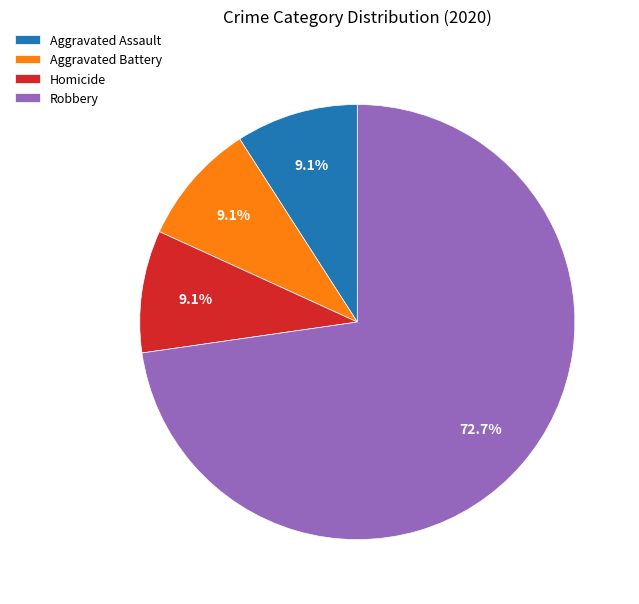

What is the ratio of the value at Aggravated Assault to the value at Aggravated Battery?

1.0